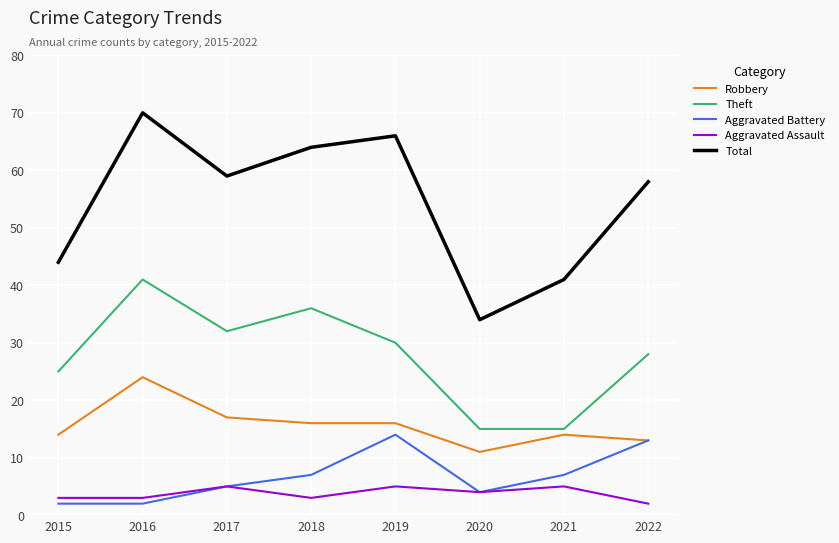

Reading right to left, extract all data points from this chart.

Robbery: 2022=13	2021=14	2020=11	2019=16	2018=16	2017=17	2016=24	2015=14
Theft: 2022=28	2021=15	2020=15	2019=30	2018=36	2017=32	2016=41	2015=25
Aggravated Battery: 2022=13	2021=7	2020=4	2019=14	2018=7	2017=5	2016=2	2015=2
Aggravated Assault: 2022=2	2021=5	2020=4	2019=5	2018=3	2017=5	2016=3	2015=3
Total: 2022=58	2021=41	2020=34	2019=66	2018=64	2017=59	2016=70	2015=44